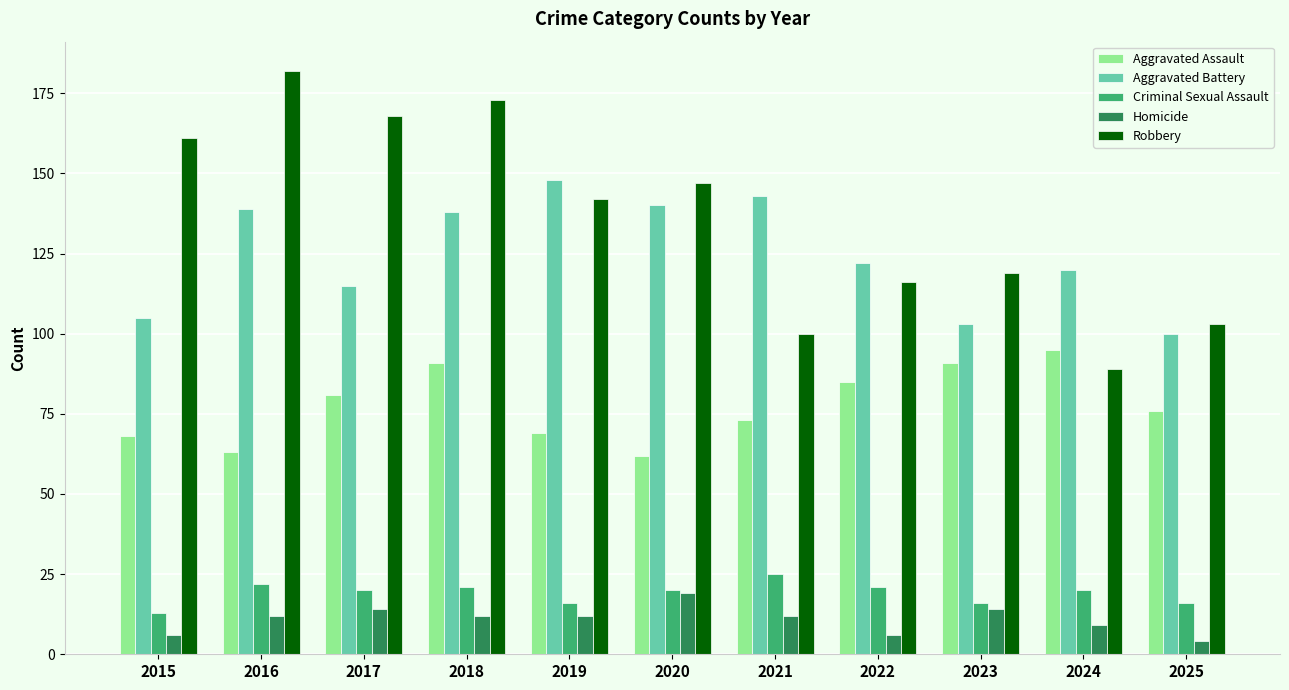

Reading right to left, list all the values displayed in this chart.

Aggravated Assault: 76	95	91	85	73	62	69	91	81	63	68
Aggravated Battery: 100	120	103	122	143	140	148	138	115	139	105
Criminal Sexual Assault: 16	20	16	21	25	20	16	21	20	22	13
Homicide: 4	9	14	6	12	19	12	12	14	12	6
Robbery: 103	89	119	116	100	147	142	173	168	182	161